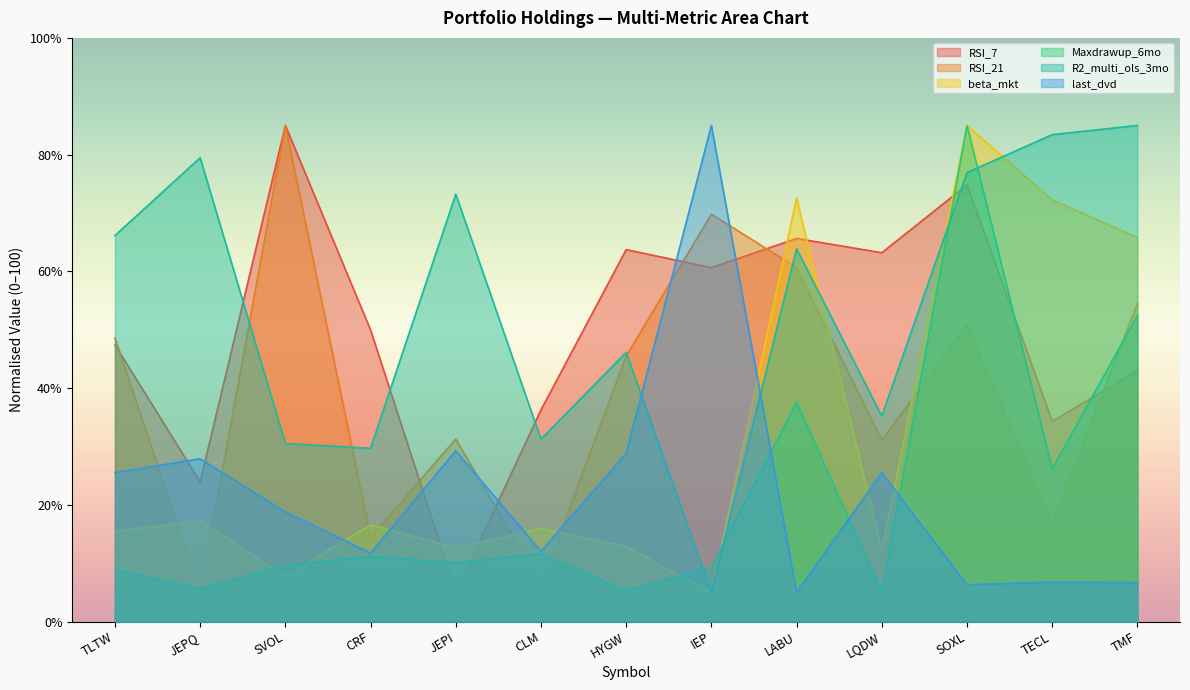

Which series has the largest range (max minus min)?

RSI_7